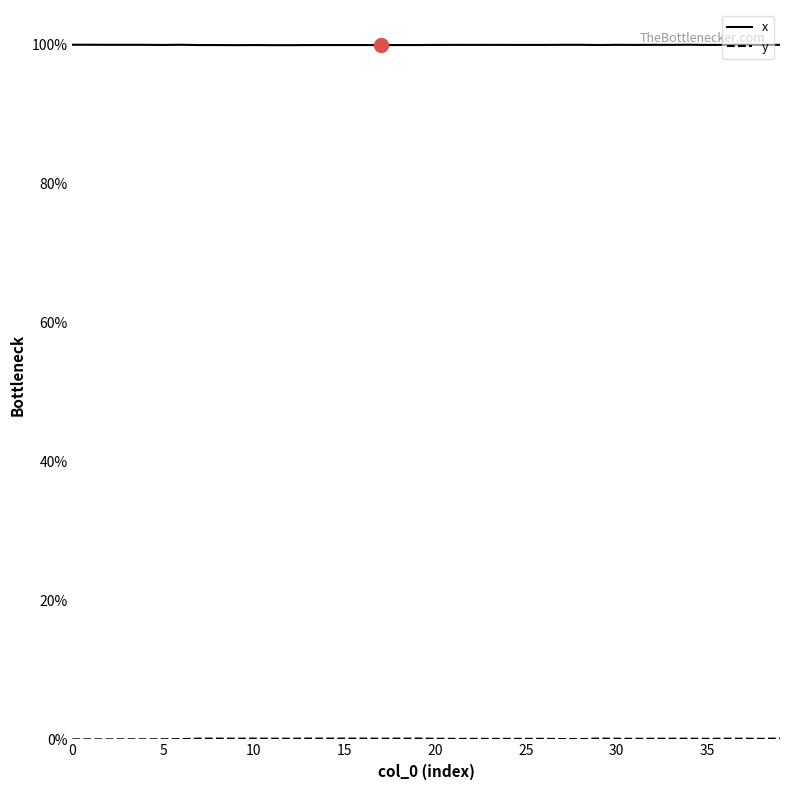

The x series shows 46.1 at 27. True or false?

False